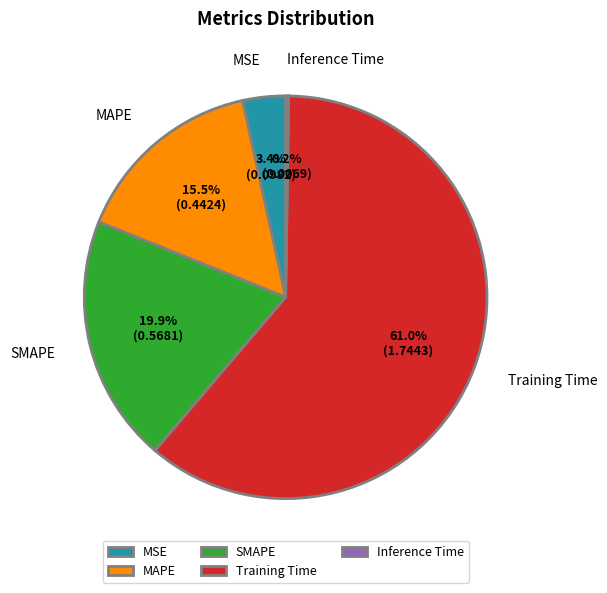

Which category has the biggest portion of the pie?

Training Time